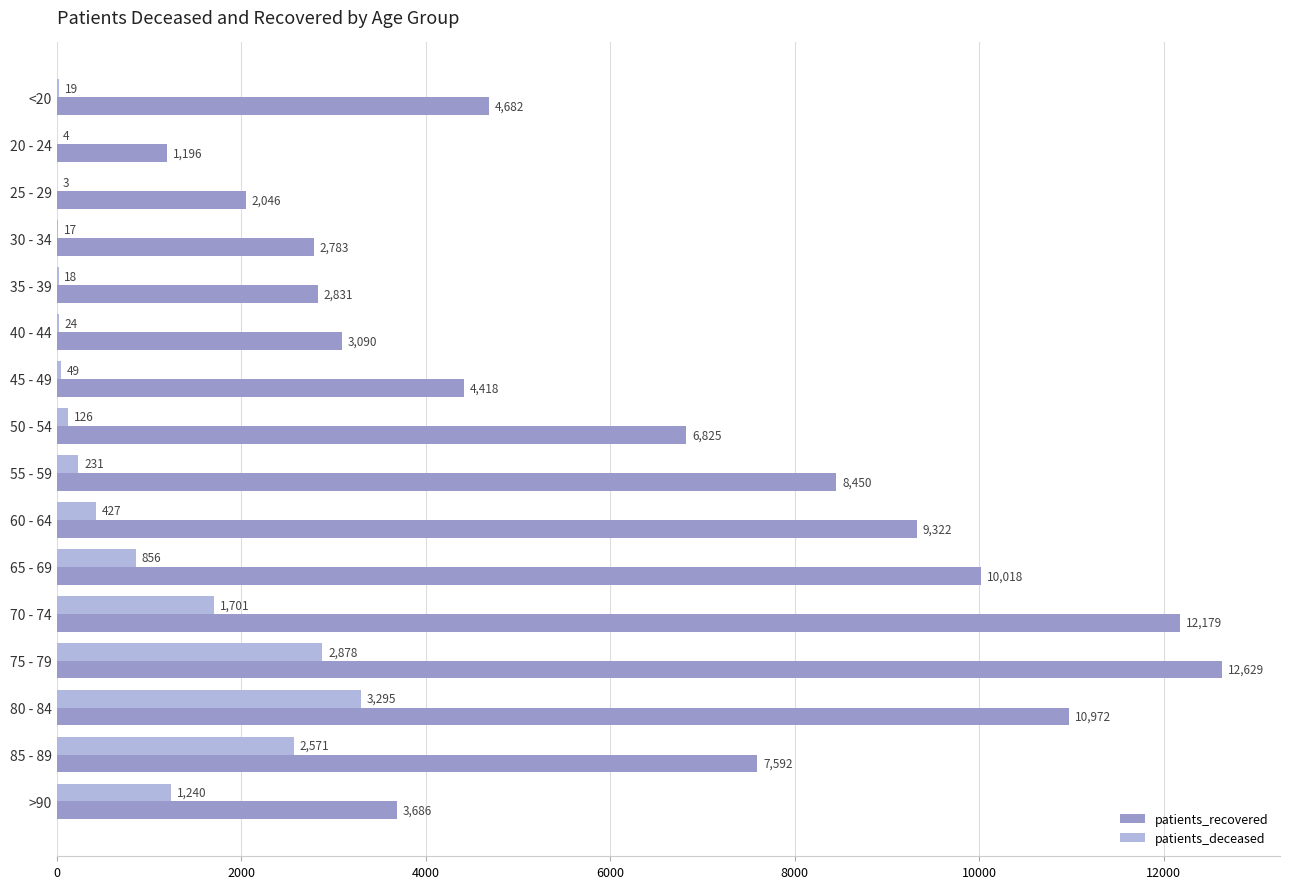

Which series has the widest spread of values?

patients_recovered